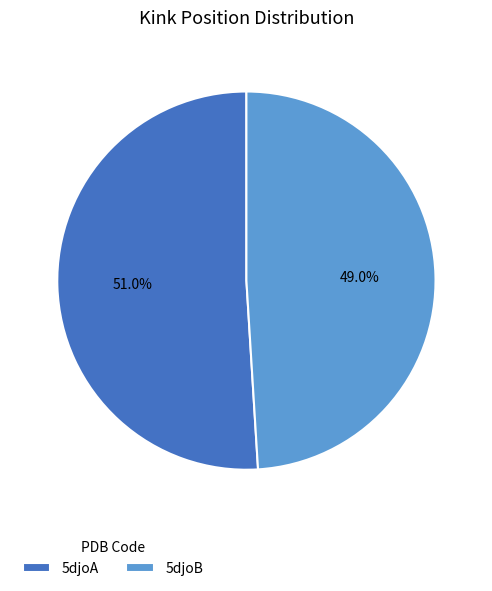

What portion of the pie excludes 5djoB?

51.0%